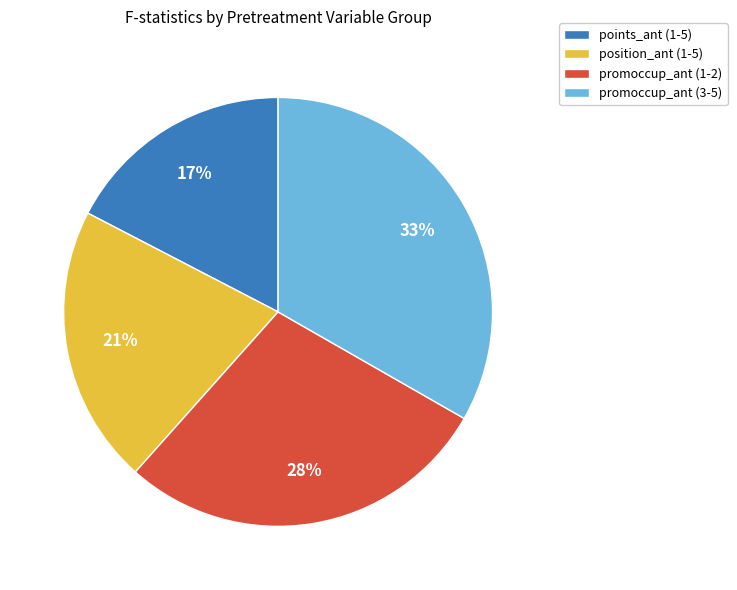

Is there any slice that represents more than half of the pie?

No